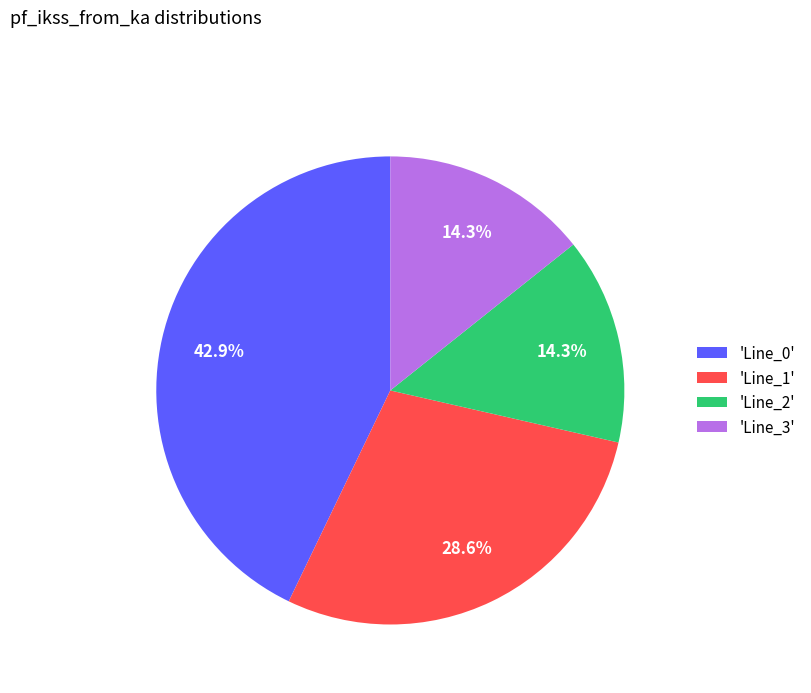

Which category has the biggest portion of the pie?

'Line_0'